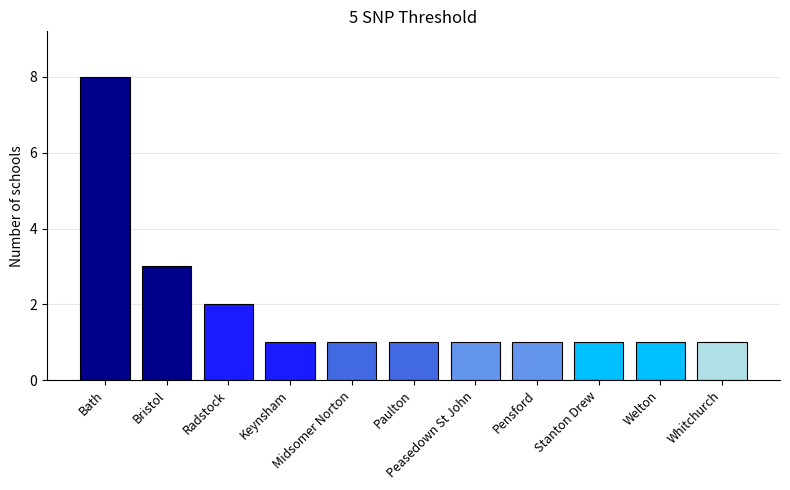

Reading left to right, extract all data points from this chart.

Bath=8	Bristol=3	Radstock=2	Keynsham=1	Midsomer Norton=1	Paulton=1	Peasedown St John=1	Pensford=1	Stanton Drew=1	Welton=1	Whitchurch=1